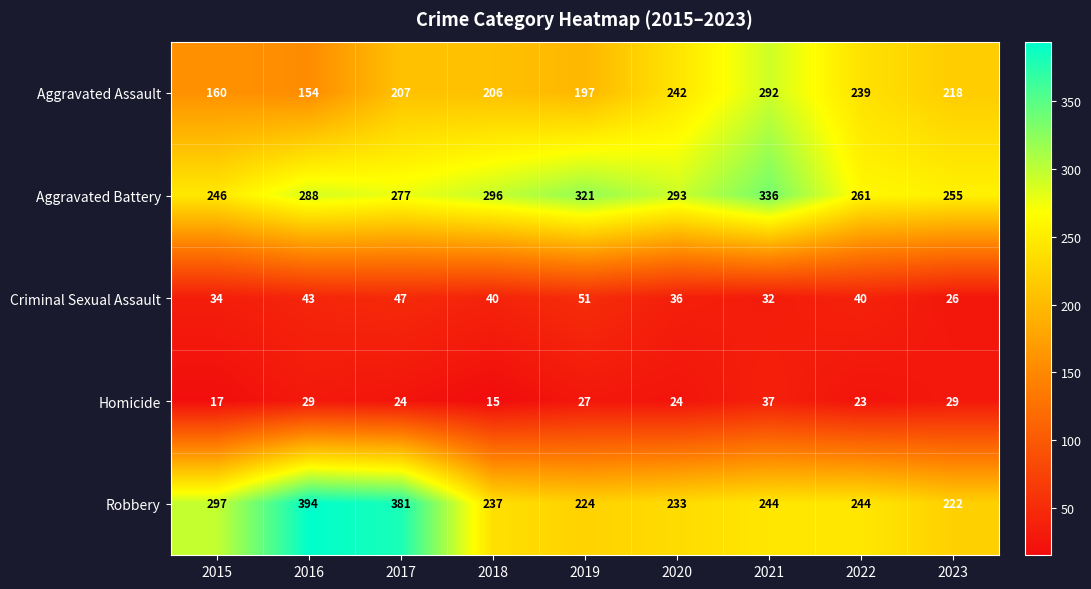

List the series in order of their peak value, highest first.

Robbery, Aggravated Battery, Aggravated Assault, Criminal Sexual Assault, Homicide